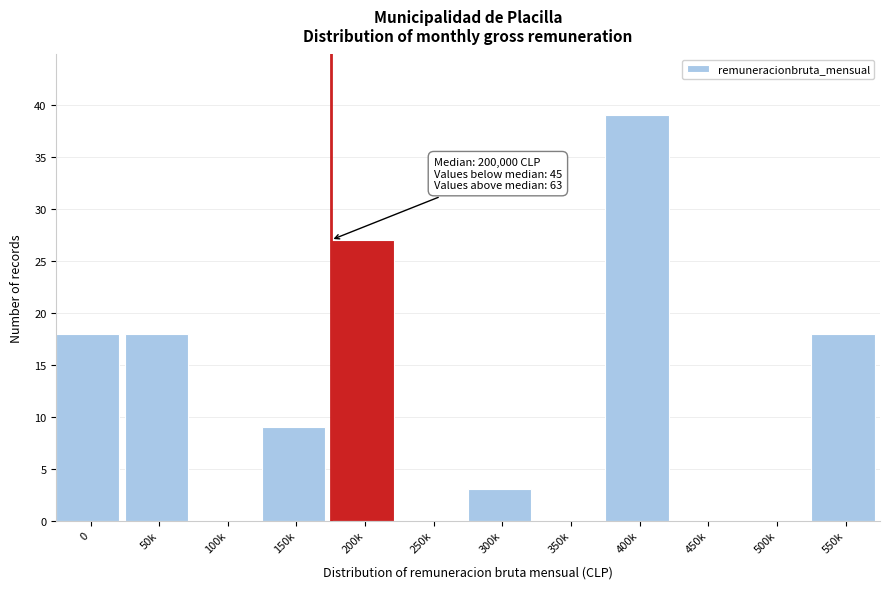

Reading right to left, what are all the values shown in this chart?

550k=18	500k=0	450k=0	400k=39	350k=0	300k=3	250k=0	200k=27	150k=9	100k=0	50k=18	0=18